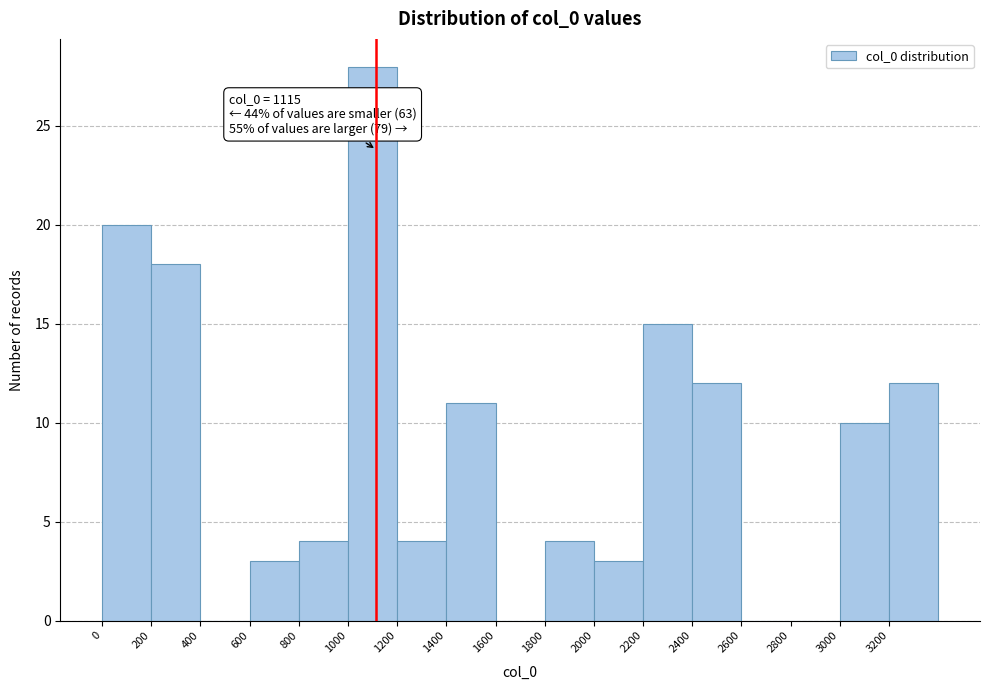

Over which range of the x-axis is the bar tallest?

1000 to 1200